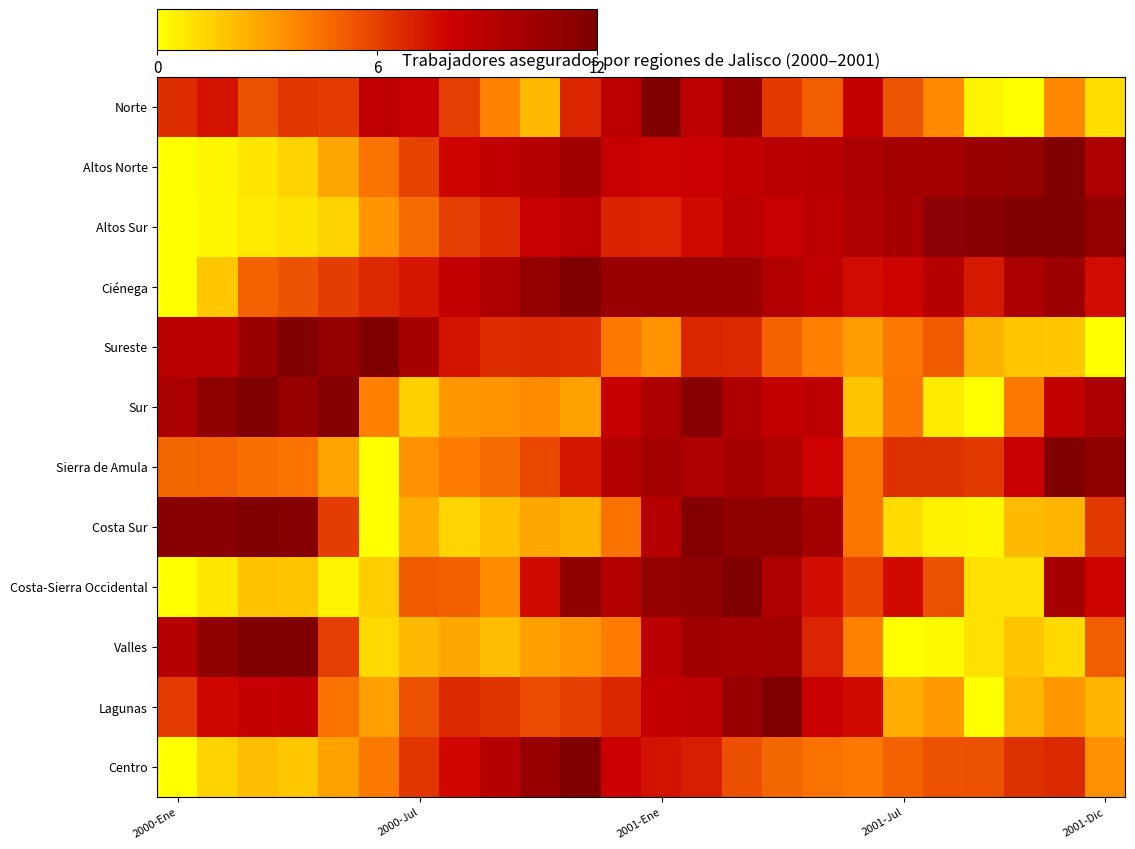

How many distinct data groups are displayed?

12